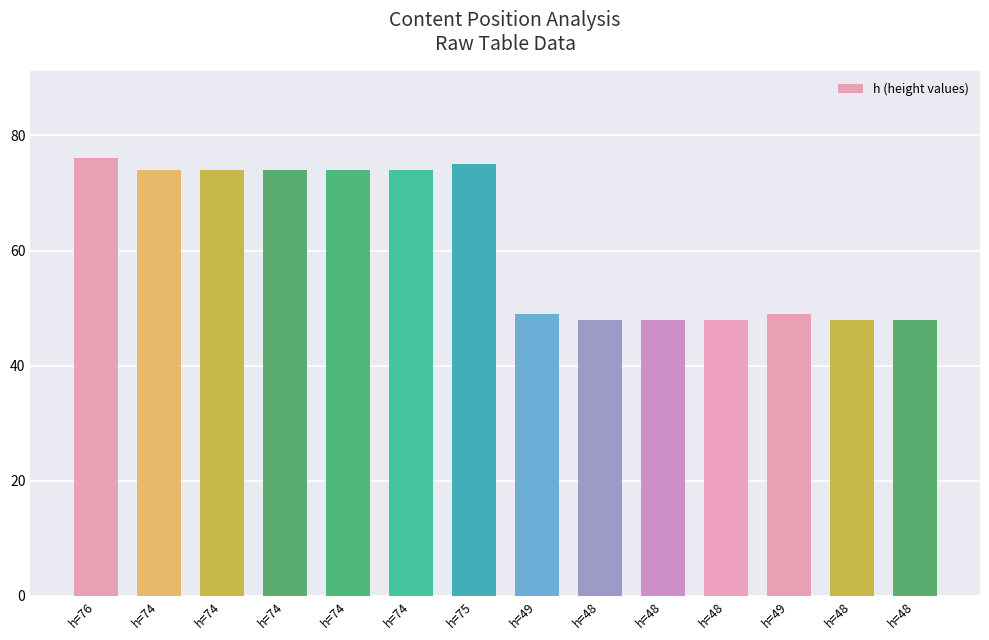

Rank the categories by value from lowest to highest.

h=48, h=48, h=48, h=48, h=48, h=49, h=49, h=74, h=74, h=74, h=74, h=74, h=75, h=76